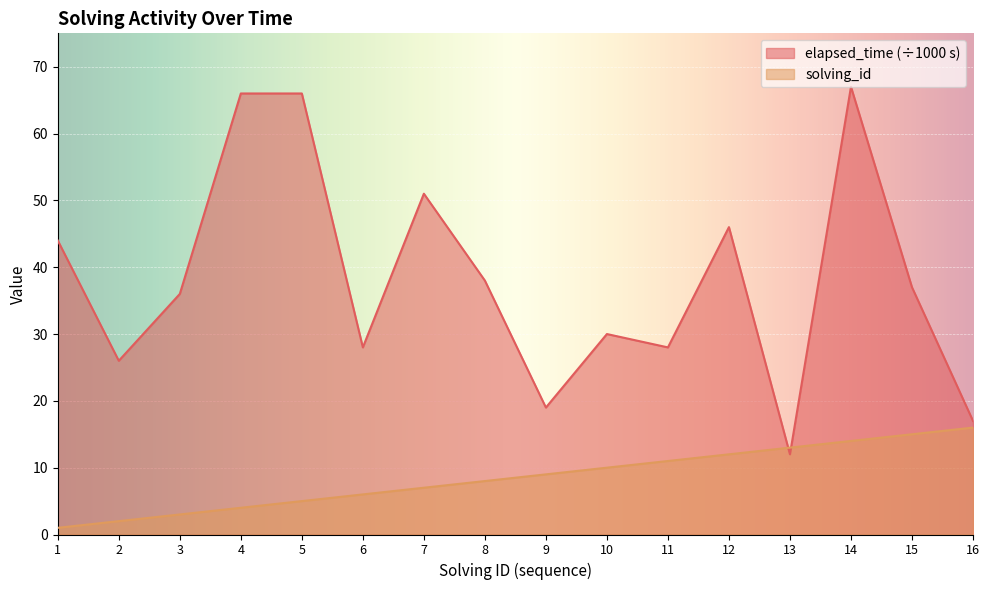

Which category has the highest value in the solving_id series?

16